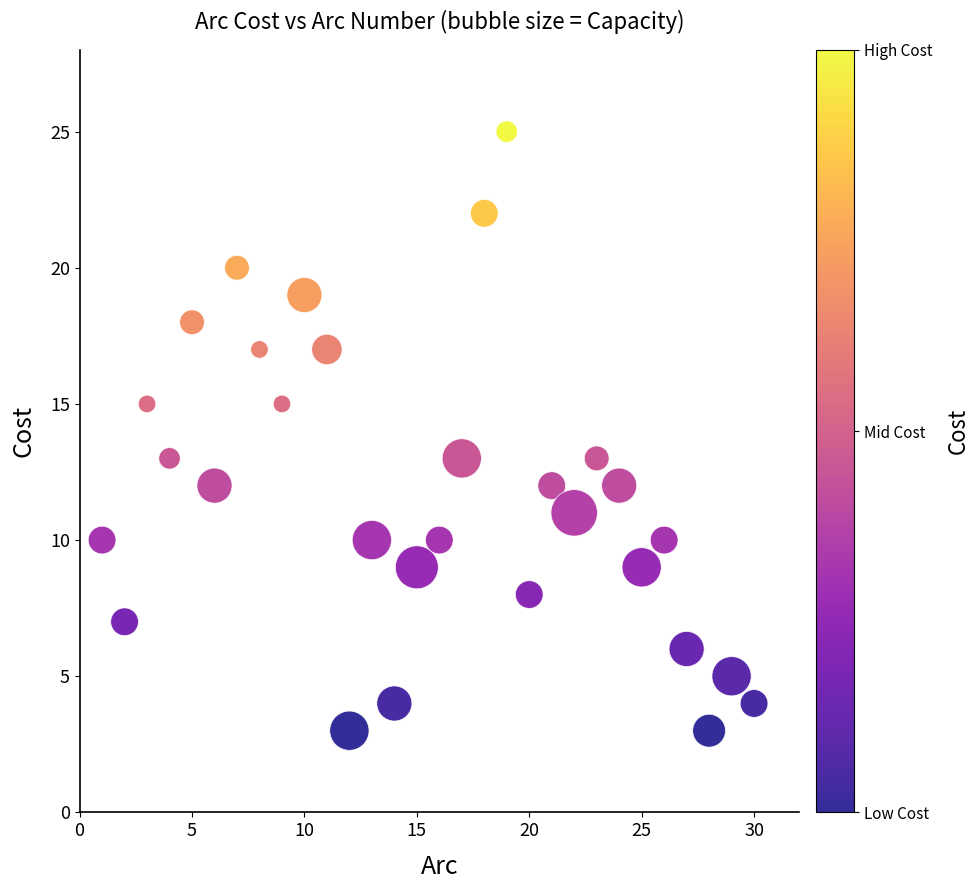

What is the range of Y values (max minus min)?

22